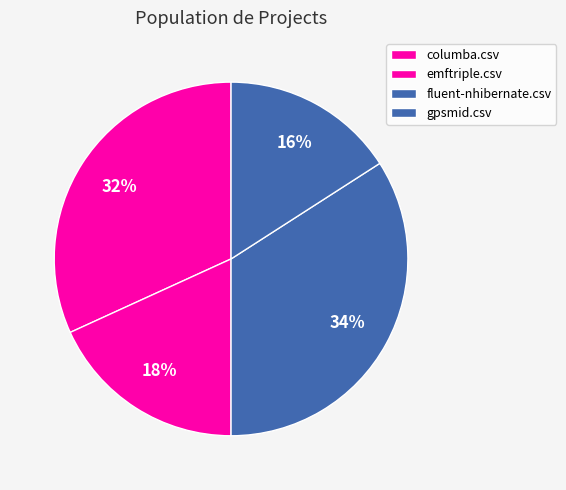

To the nearest percent, what is the combined percentage of gpsmid.csv and emftriple.csv?

34%